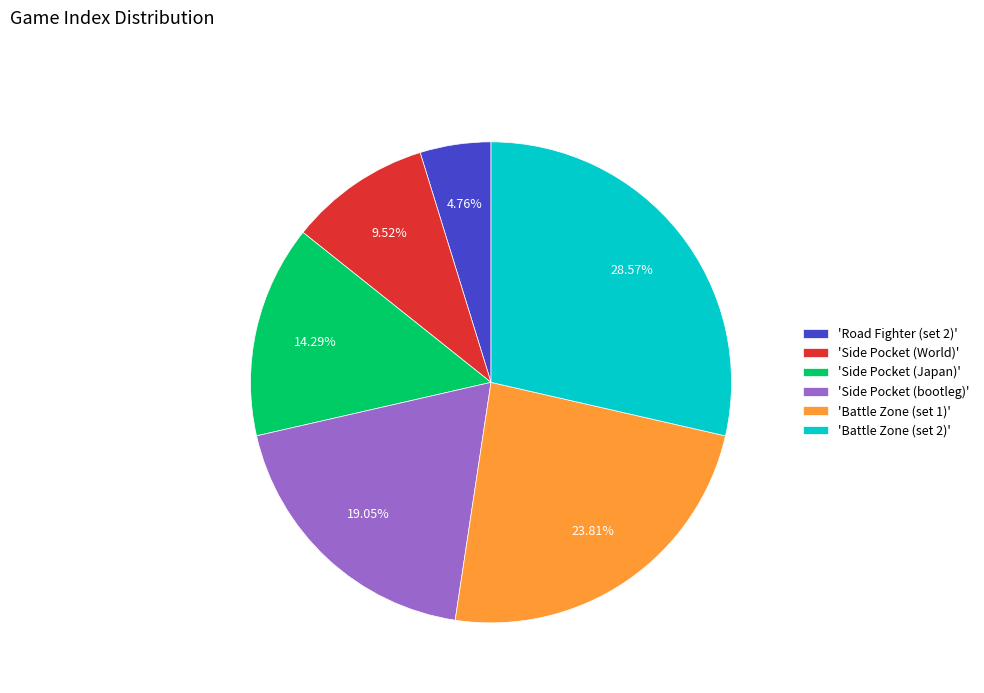

Is the sum of 'Side Pocket (Japan)' and 'Side Pocket (World)' greater than half?

No